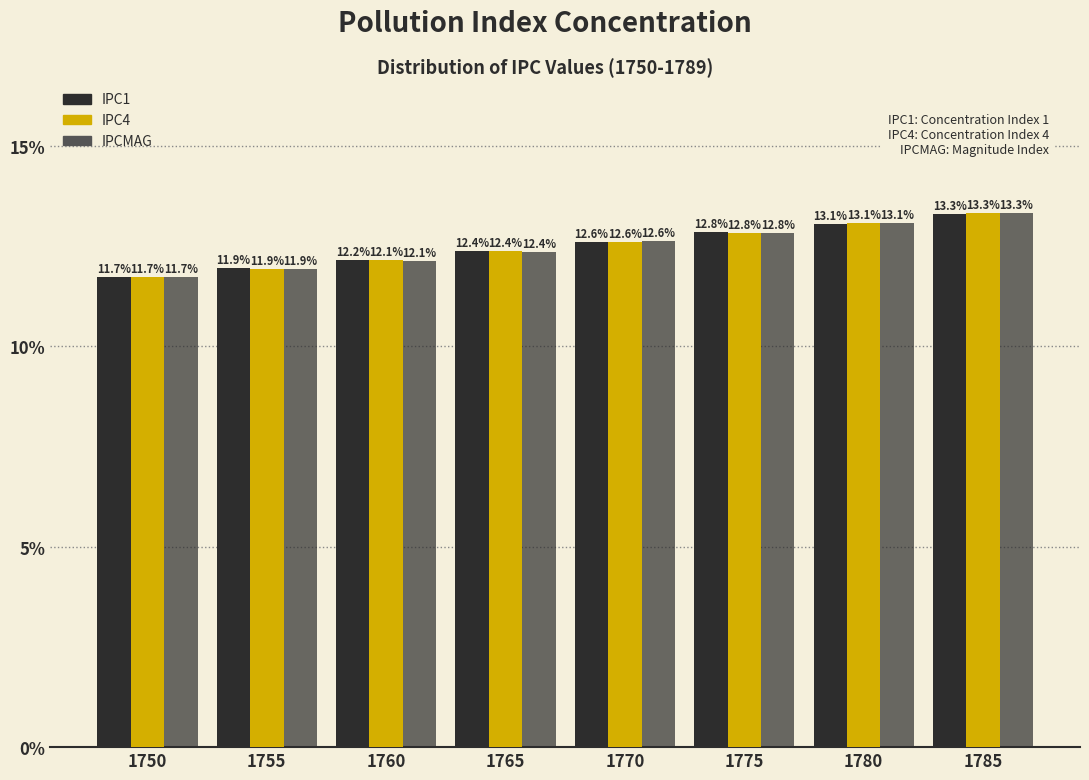

How many bars are there in each group?

3